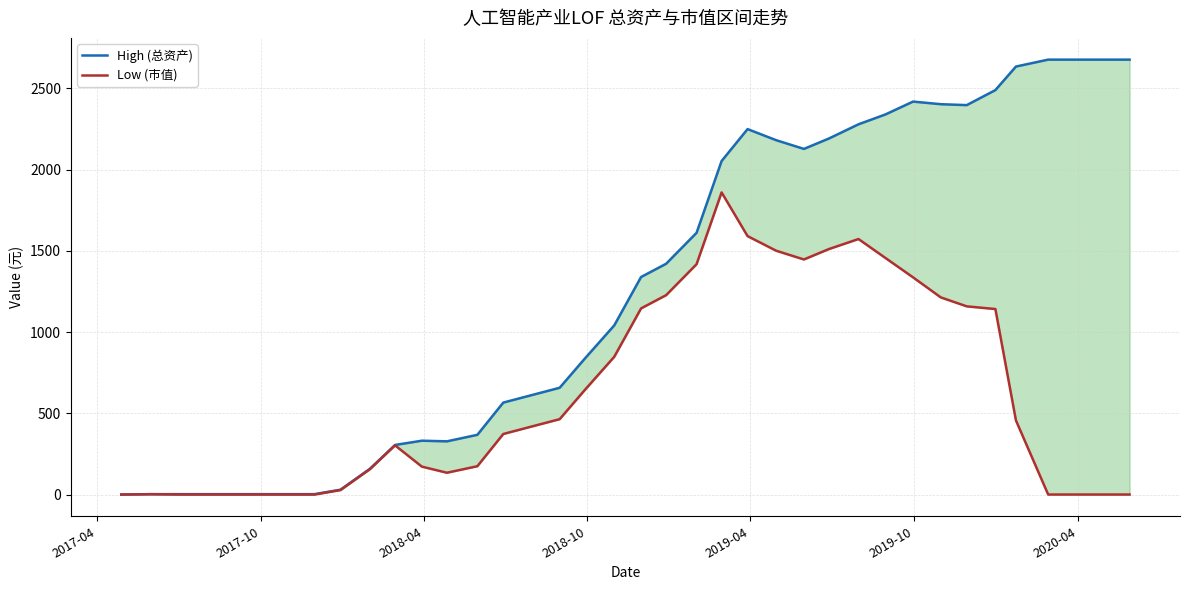

Reading left to right, what are all the values shown in this chart?

High (总资产): 0.0	2.2	2.3	2.3	2.3	2.3	2.3	2.3	29.7	158.8	305.1	331.4	327.4	367.5	566.0	612.4	657.2	836.2	1041.1	1339.1	1420.6	1611.0	2053.0	2249.6	2181.3	2127.6	2191.8	2279.1	2339.5	2418.9	2402.9	2397.2	2489.7	2634.6	2677.2	2677.2	2677.2	2677.2
Low (市值): 0.0	2.2	0.0	0.0	0.0	0.0	0.0	0.0	27.4	156.5	302.8	171.8	134.2	174.3	372.7	419.1	463.9	642.9	847.8	1145.8	1227.3	1417.8	1859.7	1590.9	1500.8	1447.0	1511.2	1572.9	1456.7	1336.9	1213.5	1158.4	1141.9	455.8	0.0	0.0	0.0	0.0